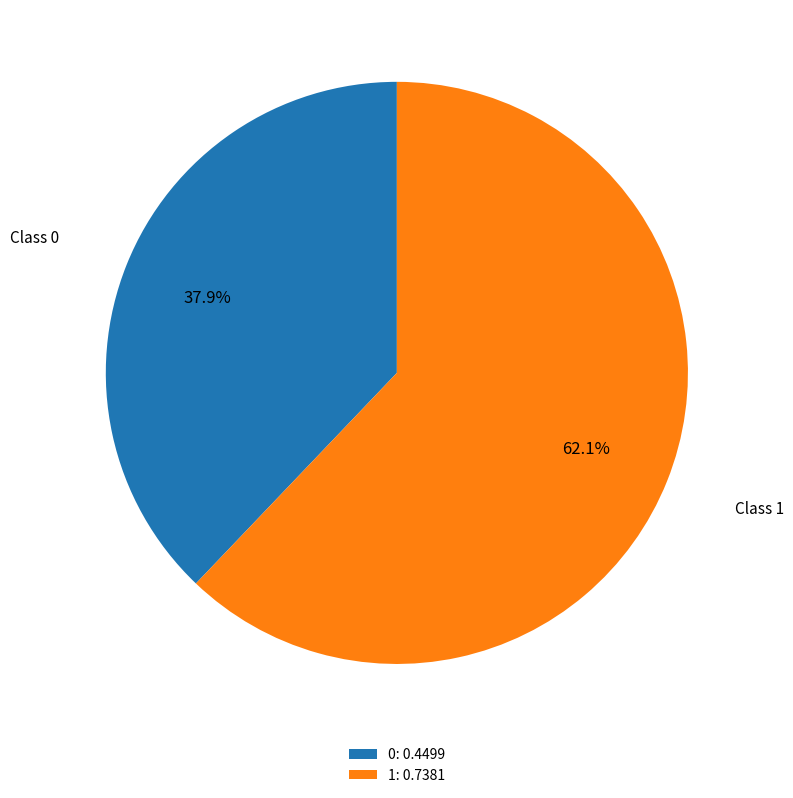

Combined, what portion of the pie is 1 and 0?

100.0%